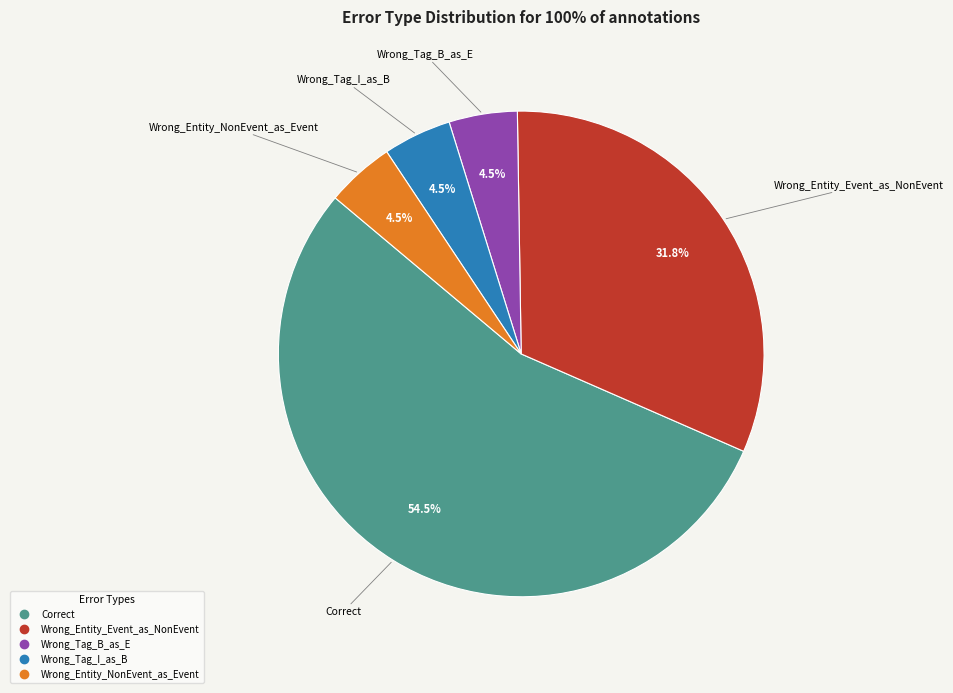

To the nearest percent, what is the difference between the Wrong_Entity_Event_as_NonEvent and Wrong_Entity_NonEvent_as_Event slice percentages?

27%